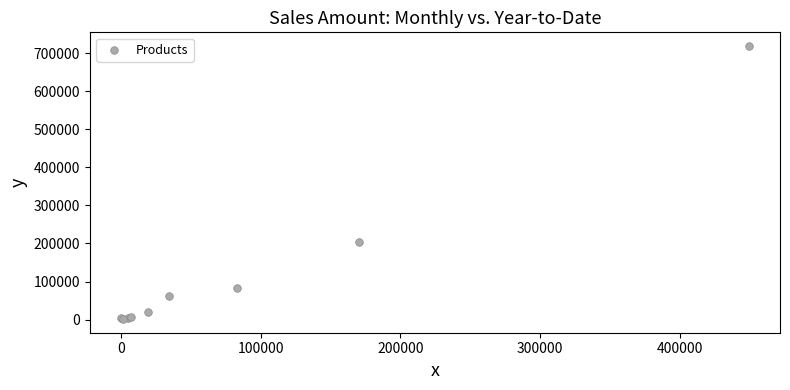

What Y value in the scatter plot is closest to 360034?

203848